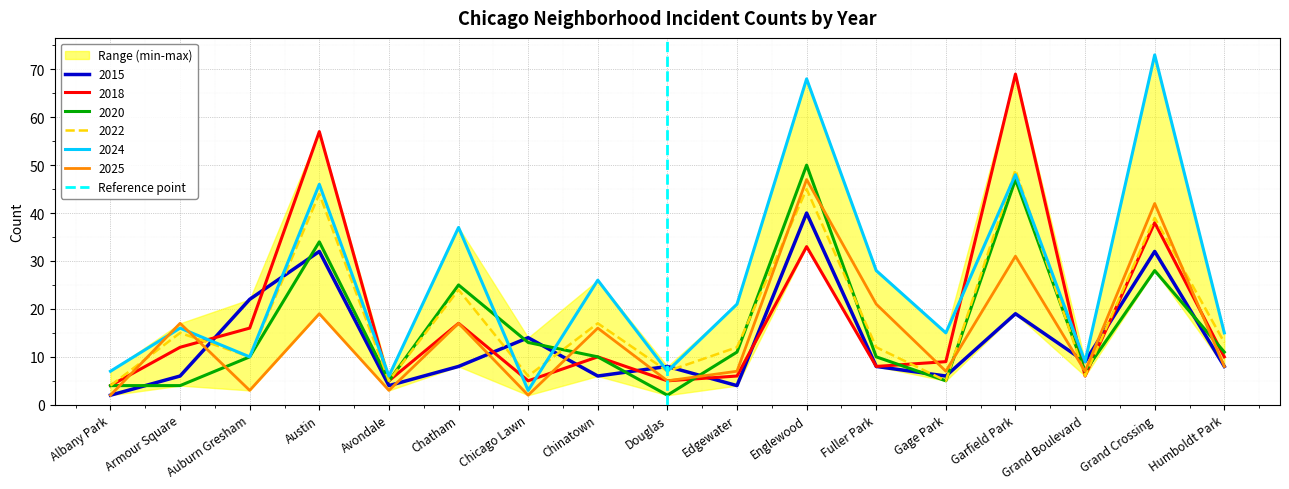

What is the maximum value for 2020?

50